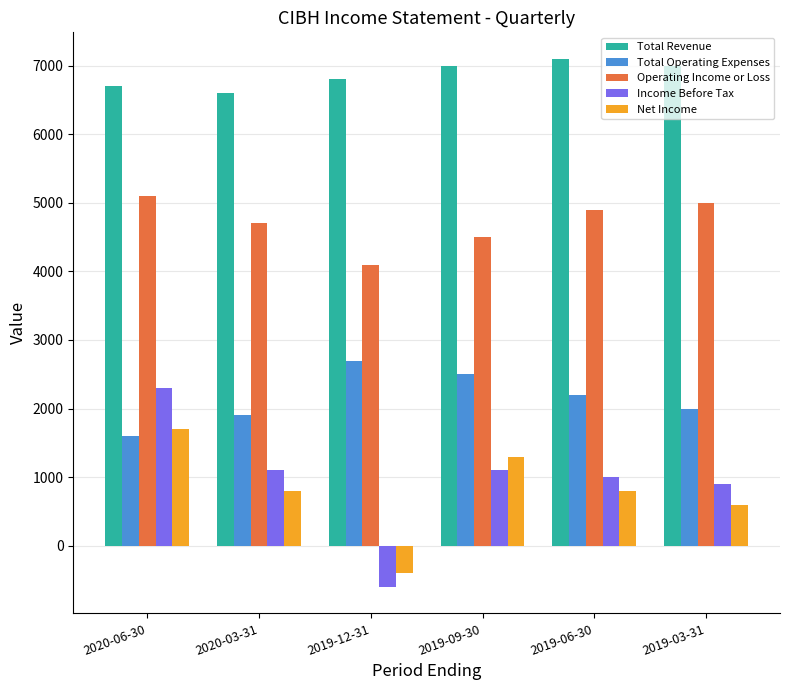

At which label does Total Operating Expenses reach its peak?

2019-12-31